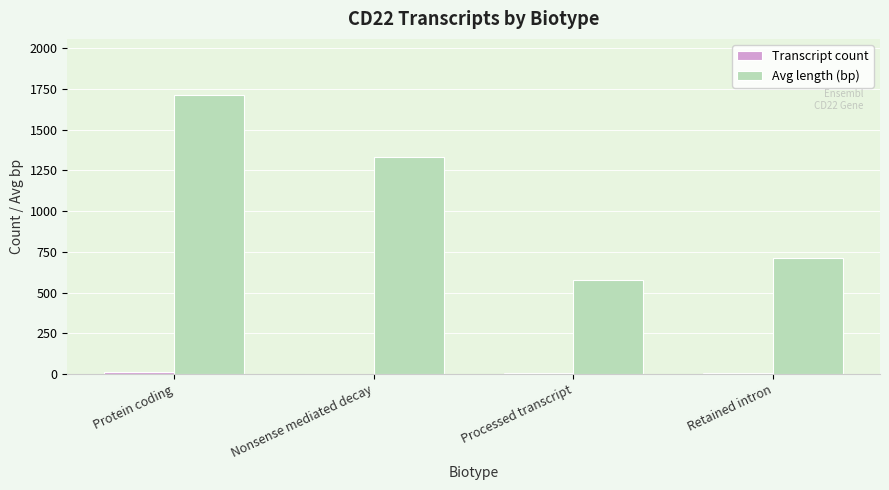

The value of Avg length (bp) at Protein coding is 2364.0. True or false?

False